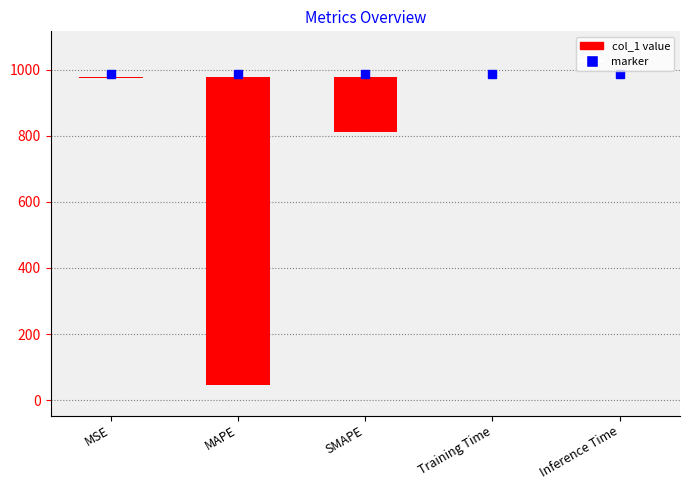

What is the difference between the maximum and minimum values?

929.7